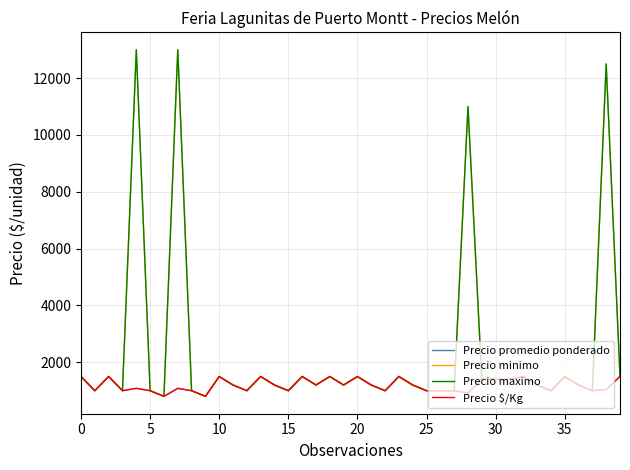

At how many categories does at least one series exceed 9512?

4